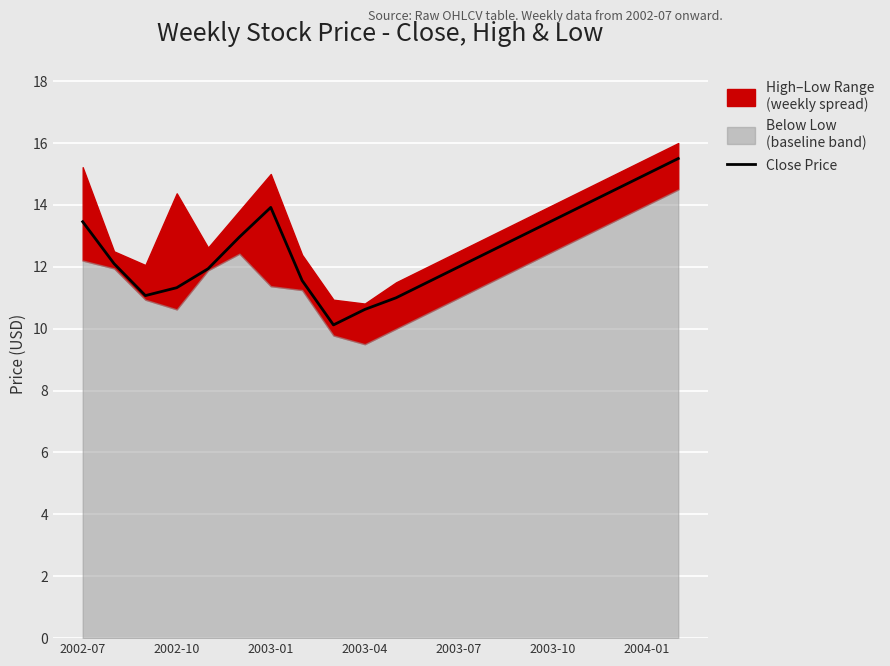

The chart shows a value of 23.0 at 14. True or false?

False